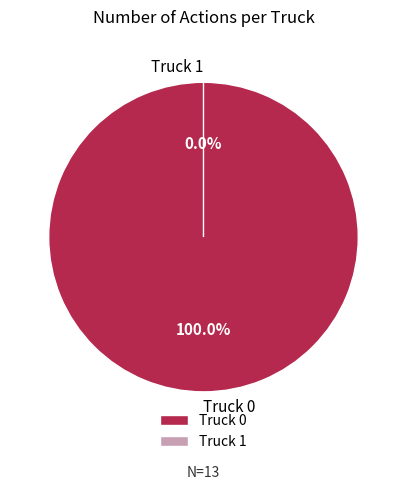

To the nearest percent, what is the difference between the largest and smallest slice percentages?

100%